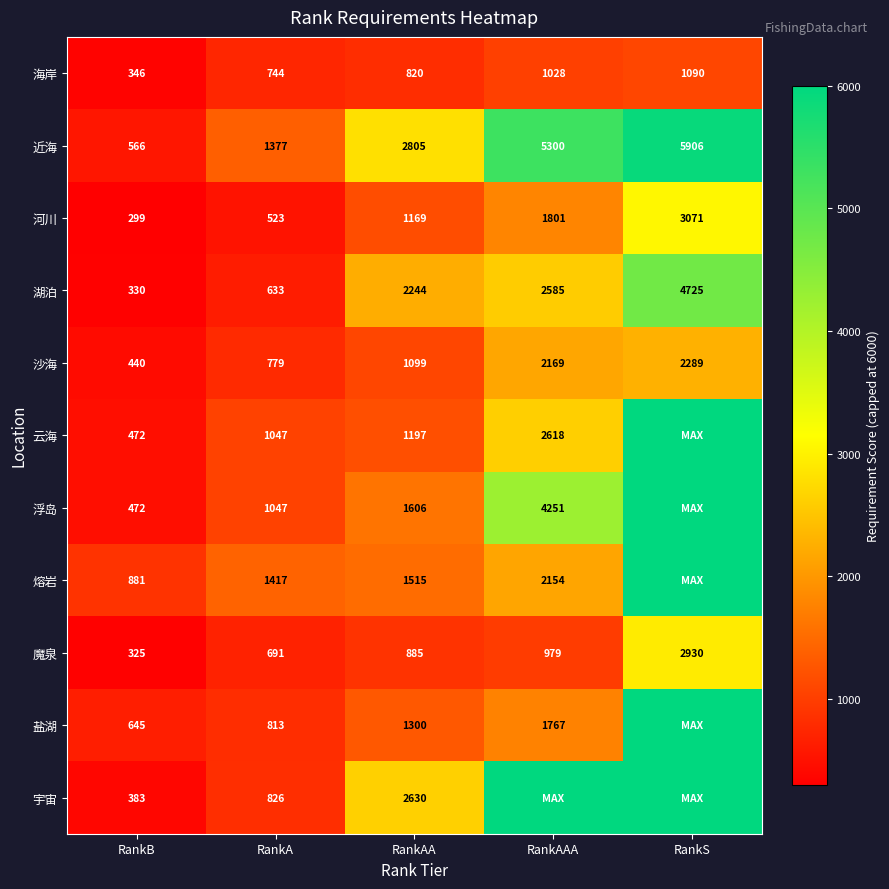

At which category is the sum across all series the highest?

RankS